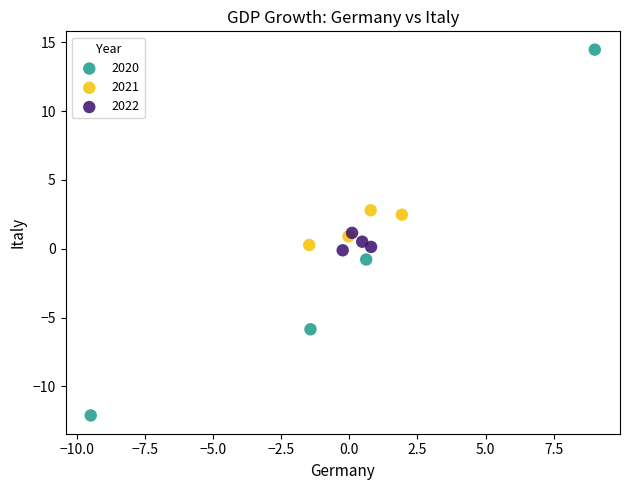

Which series reaches the maximum Y coordinate?

2020